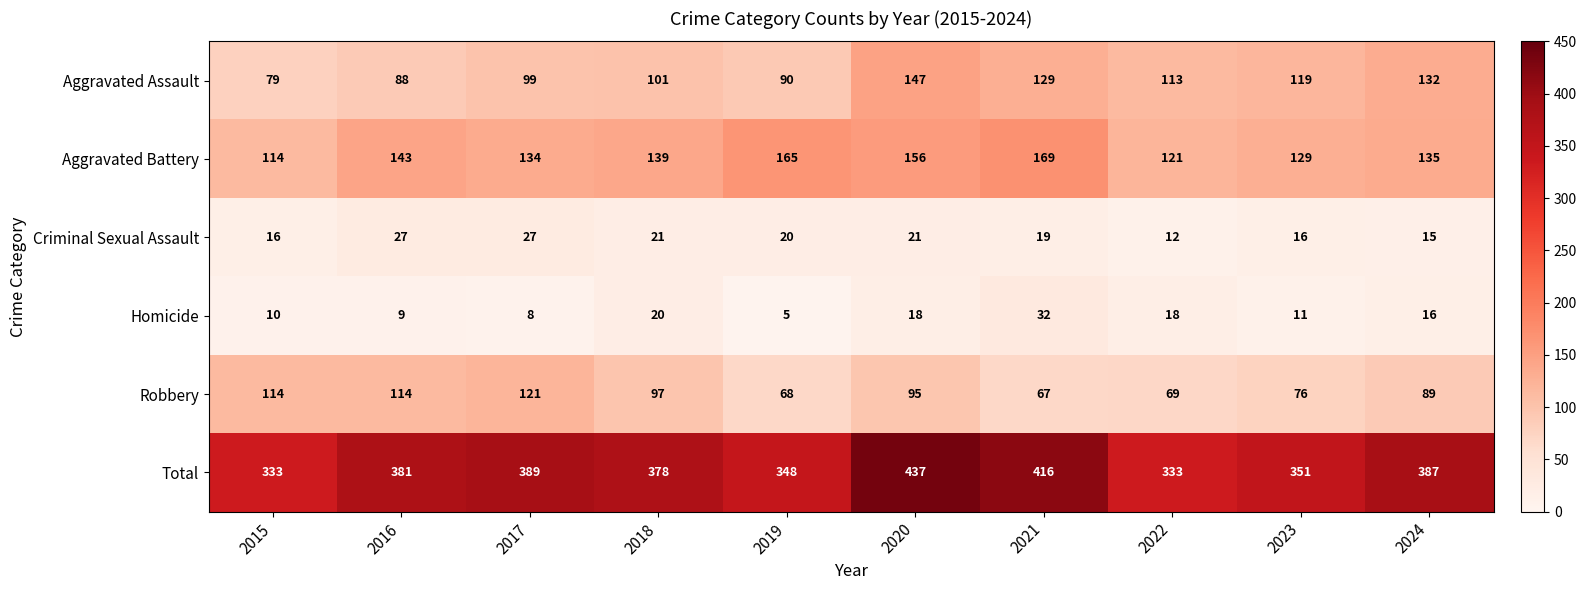

What is the smallest value displayed?

5